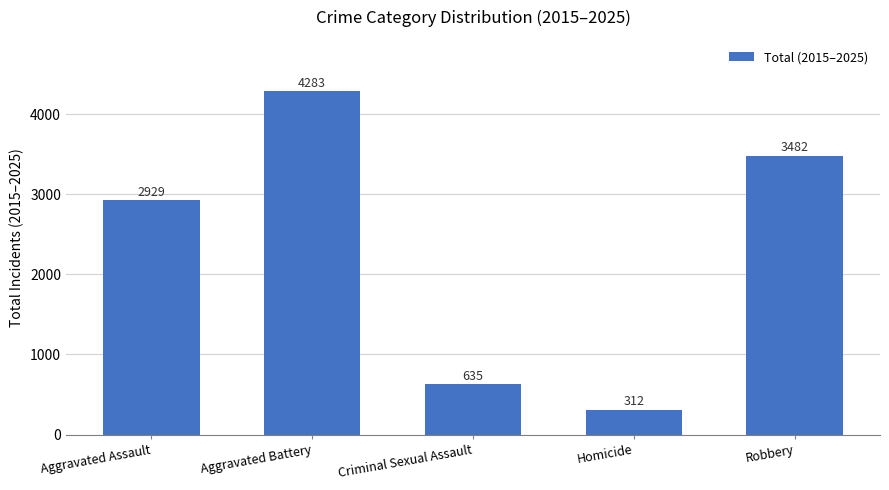

Where is the data nearest to the value 2297?

Aggravated Assault